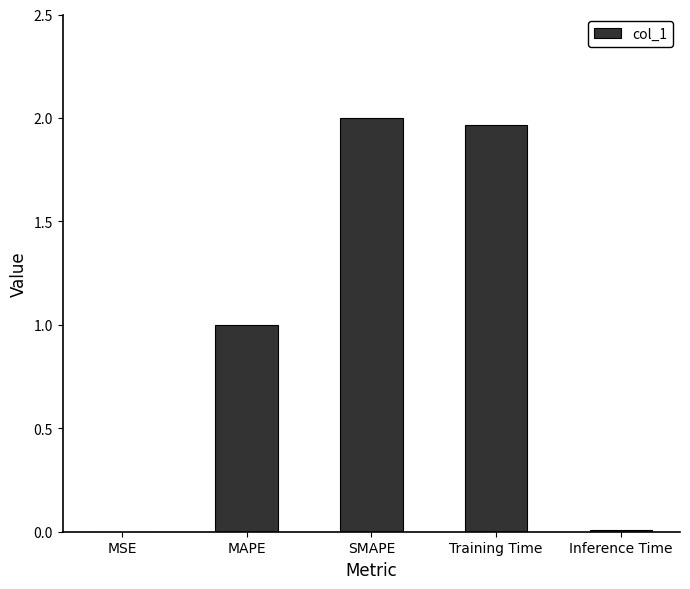

Which label corresponds to the largest value in the chart?

SMAPE